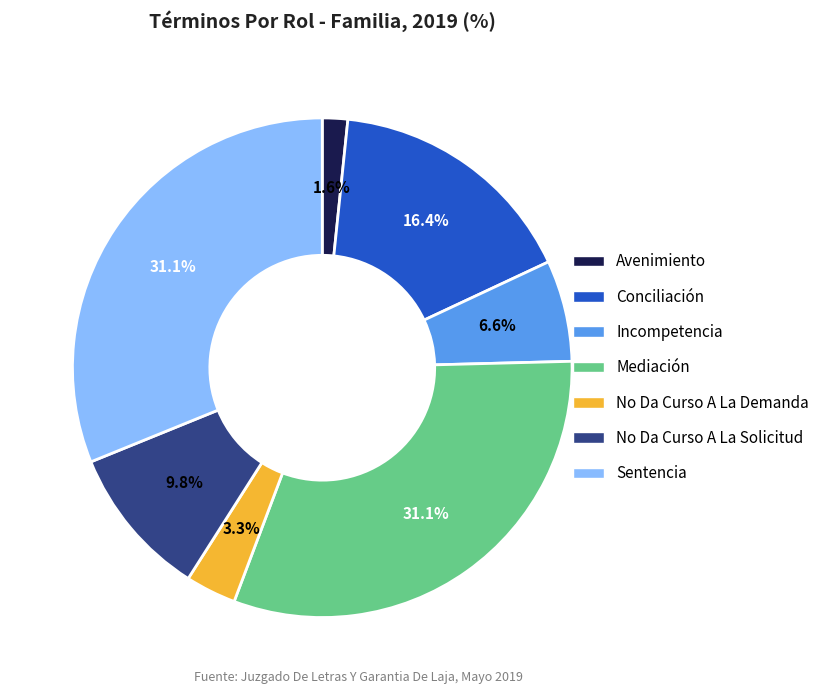

Does any single category account for the majority?

No